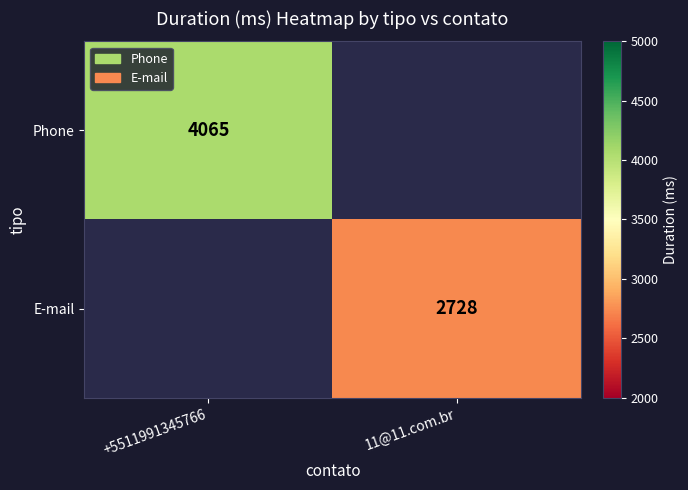

At which category does the chart reach its minimum across all series?

11@11.com.br